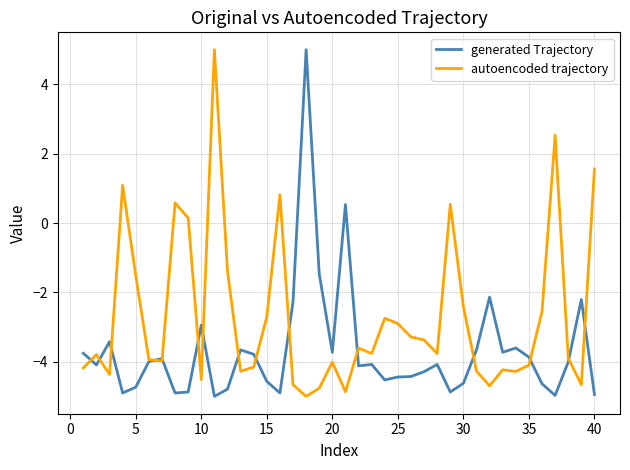

Which series has the largest total across all categories?

autoencoded trajectory